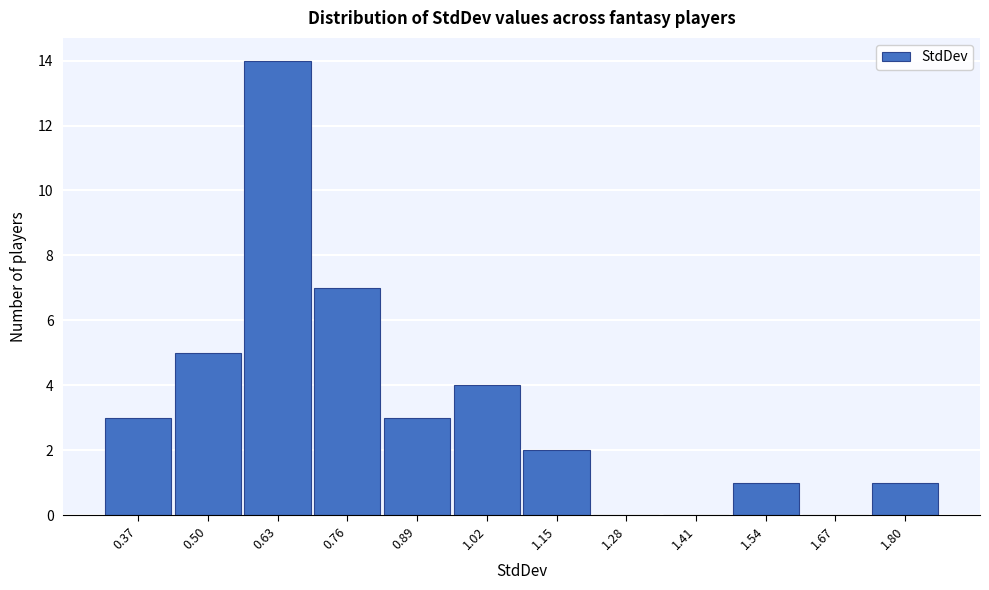

Reading left to right, extract all data points from this chart.

0.37=3	0.50=5	0.63=14	0.76=7	0.89=3	1.02=4	1.15=2	1.28=0	1.41=0	1.54=1	1.67=0	1.80=1